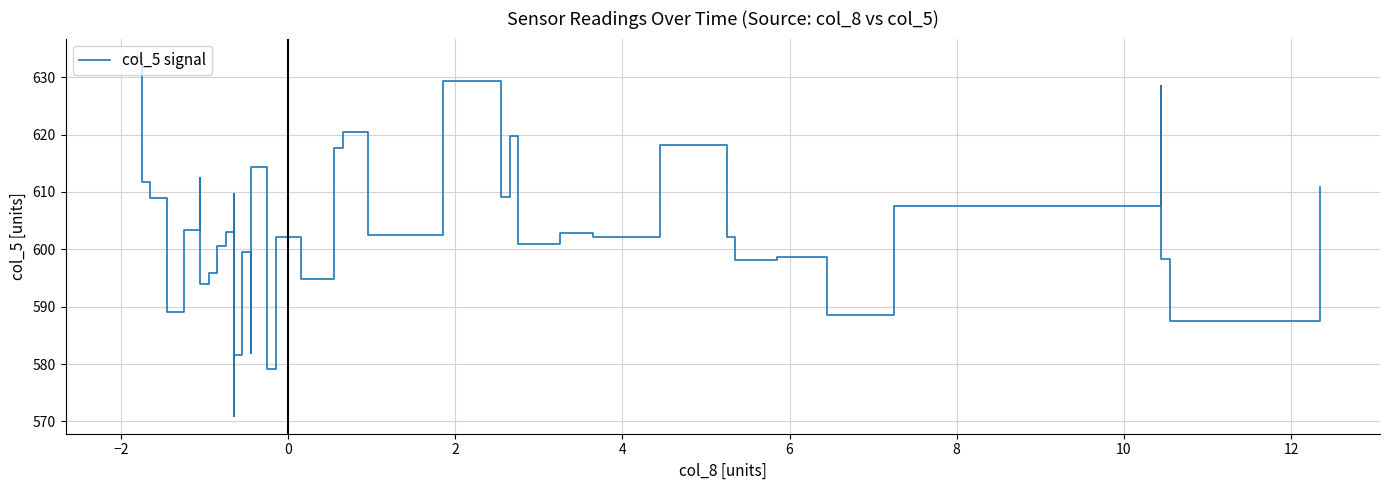

Reading right to left, extract all data points from this chart.

610.9	587.5	598.4	628.5	607.5	588.5	598.6	598.1	602.1	618.2	602.2	602.9	600.9	619.7	609.2	629.4	602.5	620.4	617.6	594.8	602.1	593.1	579.1	614.4	582.0	599.6	581.6	609.7	571.0	577.0	603.1	600.6	595.8	594.0	612.4	603.4	589.1	609.0	611.7	633.6